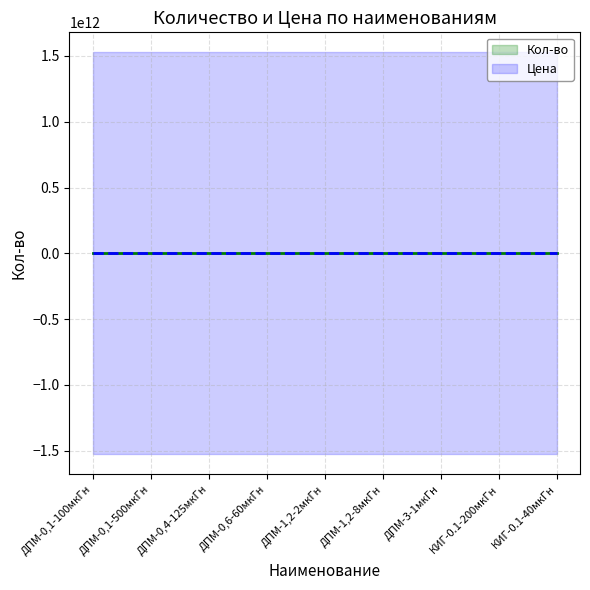

Which label corresponds to the smallest value in the chart?

ДПМ-0,4-125мкГн